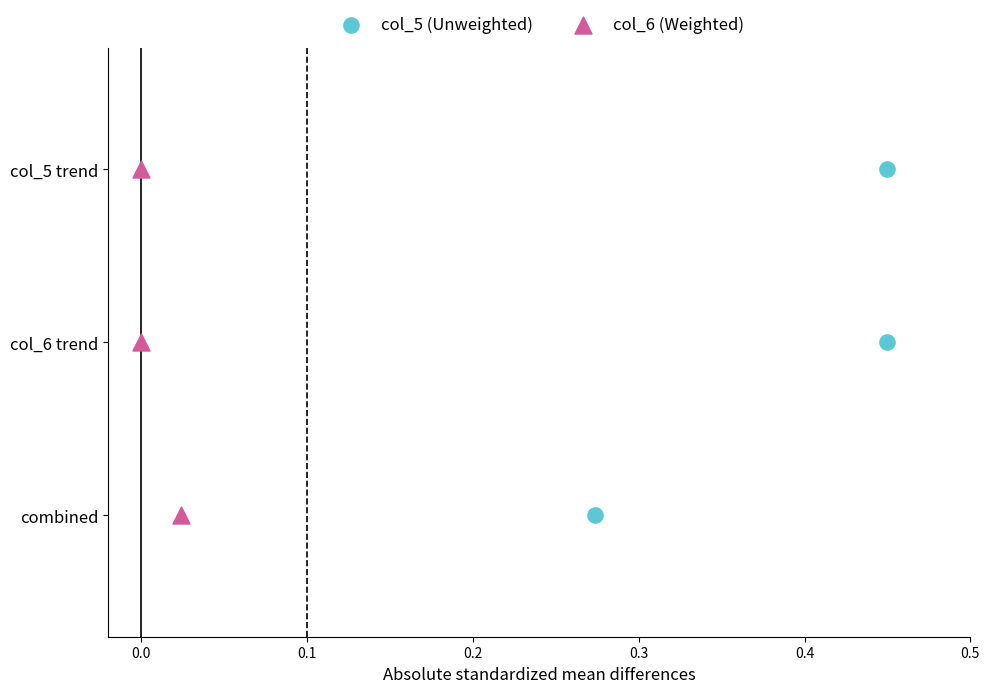

What are all the series names shown in the legend?

col_5 (Unweighted), col_6 (Weighted)